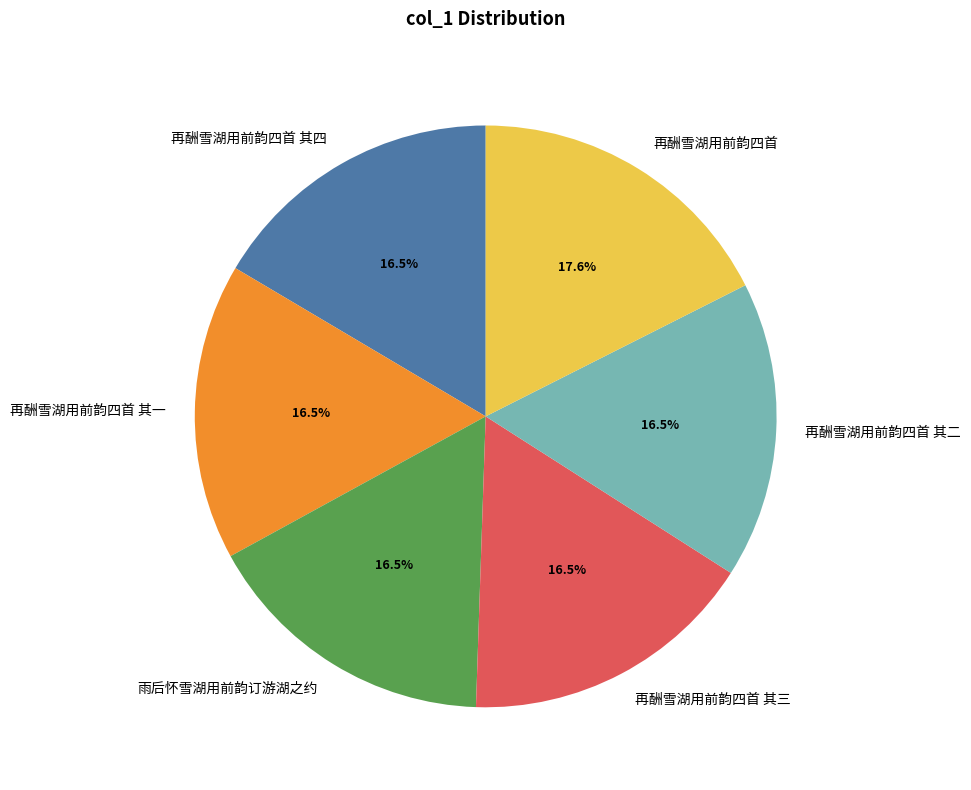

Approximately how many times larger is the value at 再酬雪湖用前韵四首 其一 compared to 再酬雪湖用前韵四首 其二?

1.0